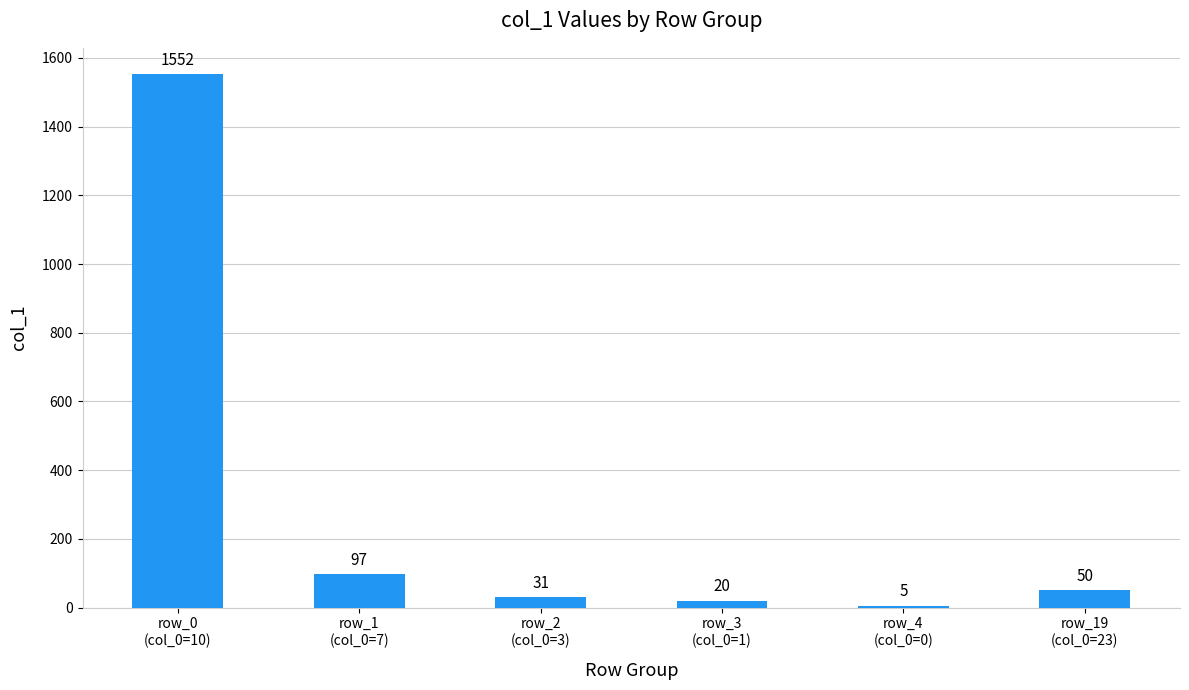

List the labels in order of value, smallest first.

row_4
(col_0=0), row_3
(col_0=1), row_2
(col_0=3), row_19
(col_0=23), row_1
(col_0=7), row_0
(col_0=10)